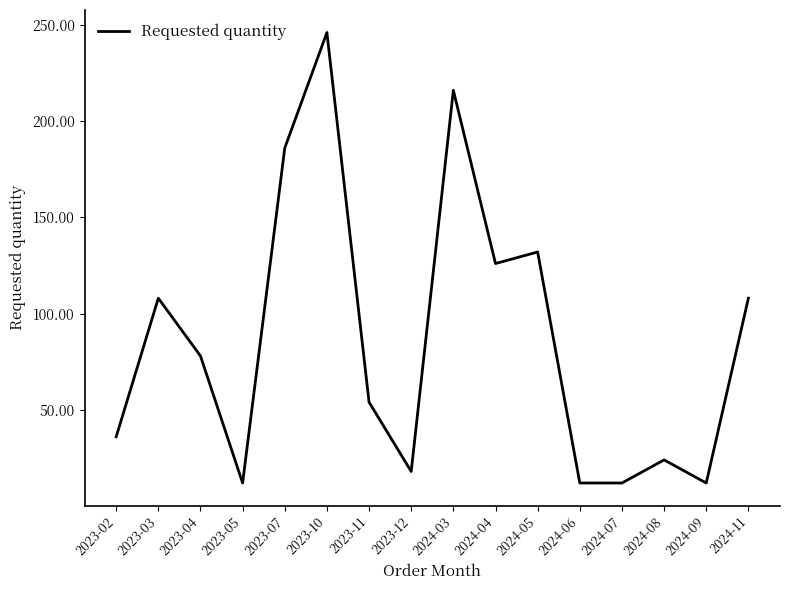

What is the sum of the values at 2023-12 and 2024-08?

42